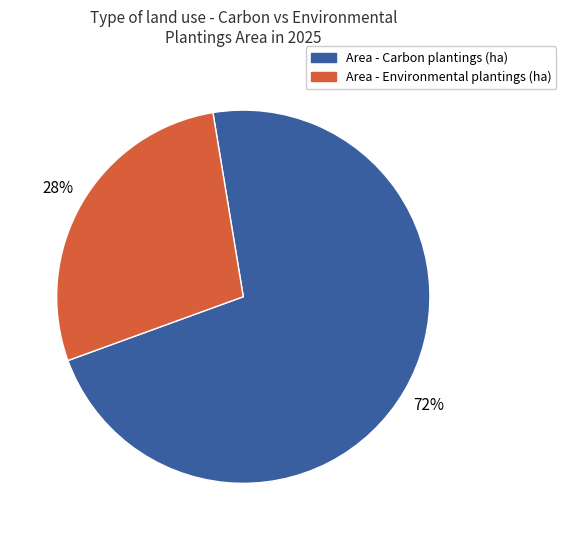

How many slices are in this pie chart?

2